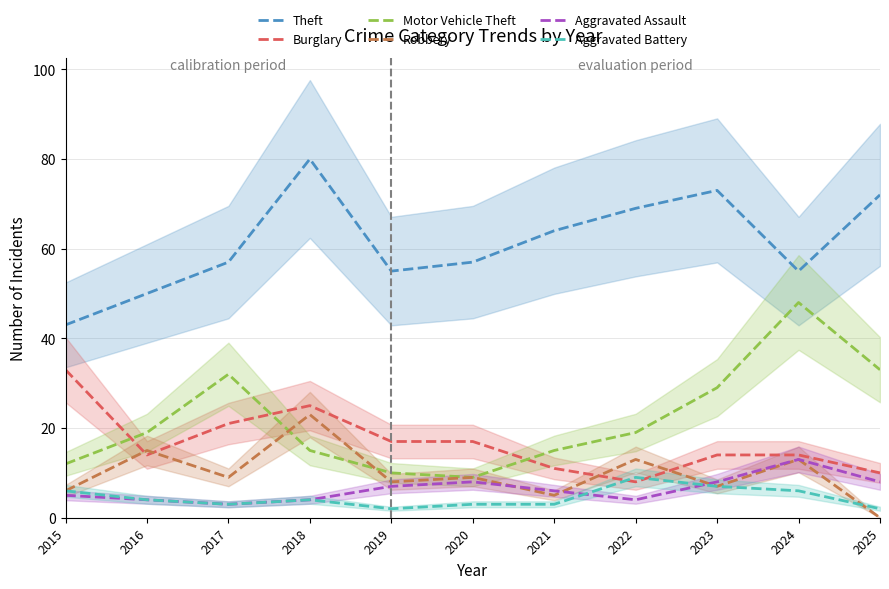

At which category is the sum across all series the highest?

2018